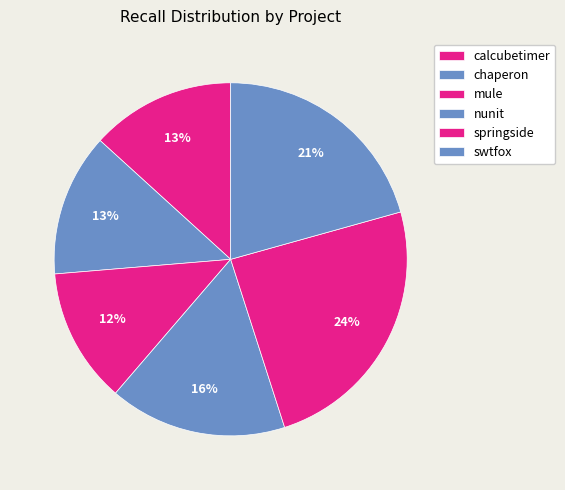

Rank the categories by value from lowest to highest.

mule.csv, chaperon.csv, calcubetimer.csv, nunit.csv, swtfox.csv, springside.csv